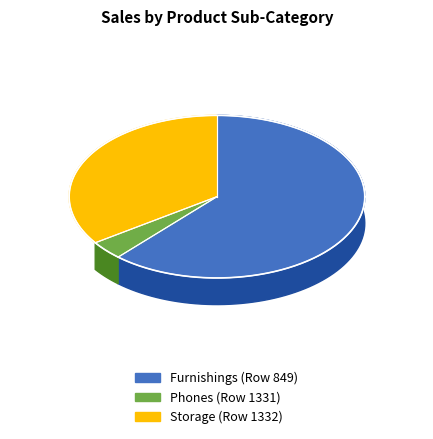

What is the total percentage of Furnishings (Row 849) and Storage (Row 1332)?

96.3%